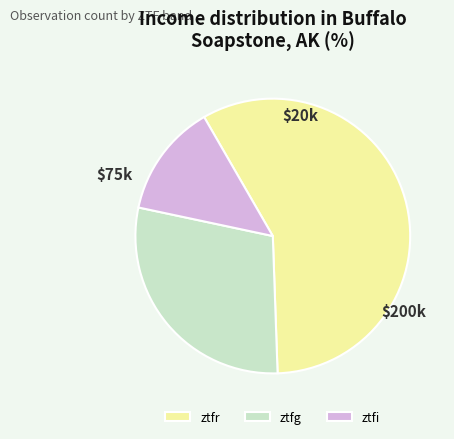

Which slice represents more than half of the pie?

ztfr